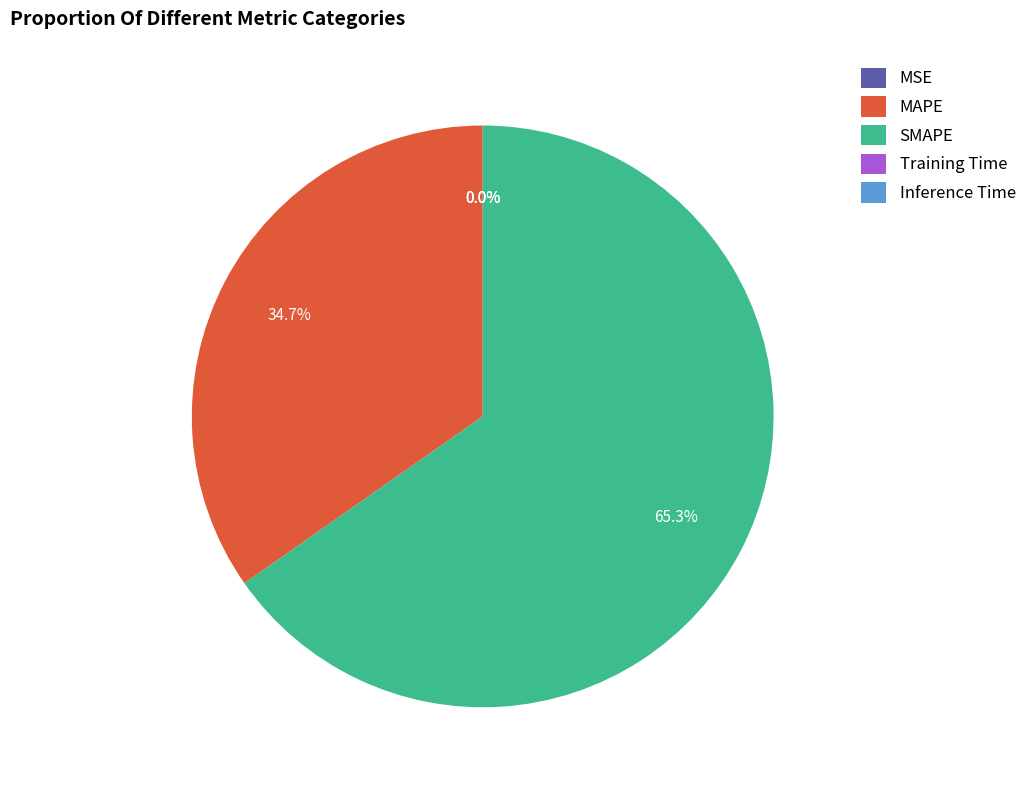

Which slice is the largest?

SMAPE